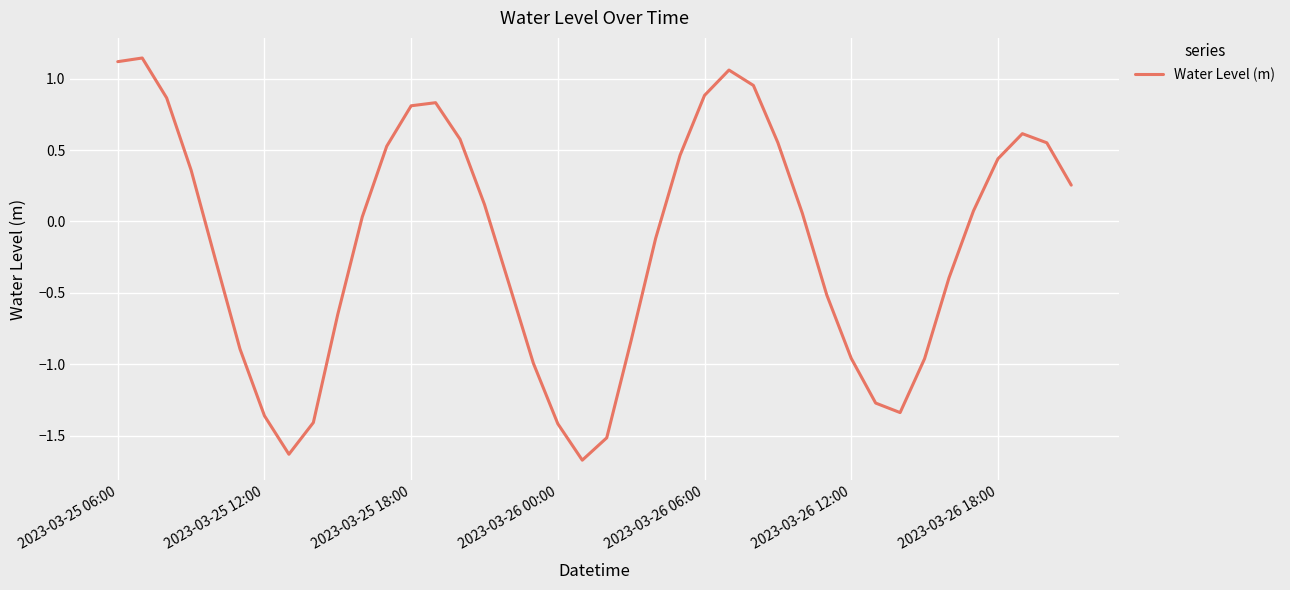

What is the minimum value shown in the chart?

-1.7